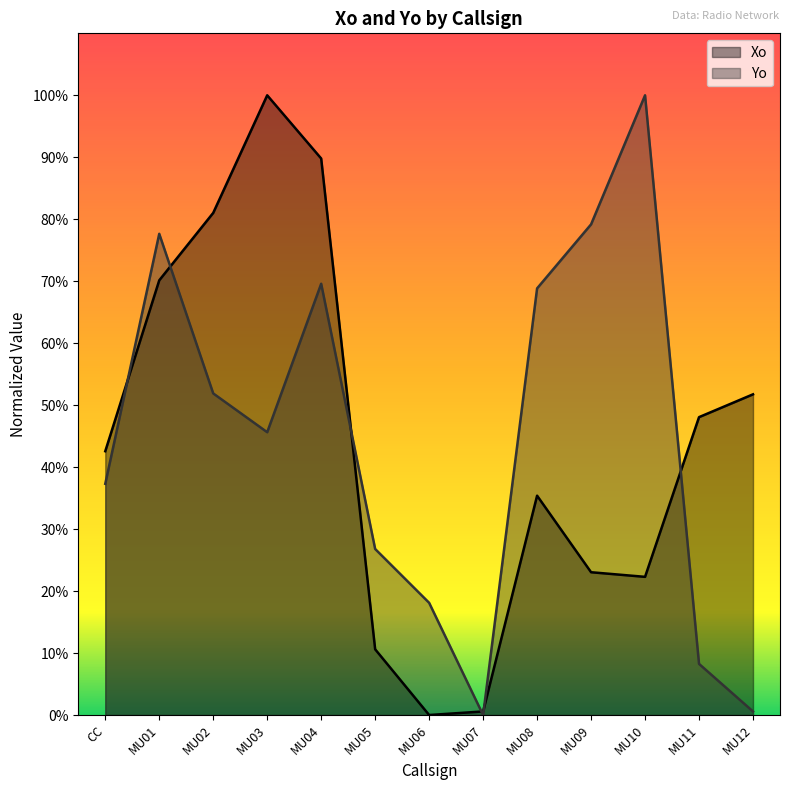

True or false: Yo has a value of 39.0 at MU05.

False